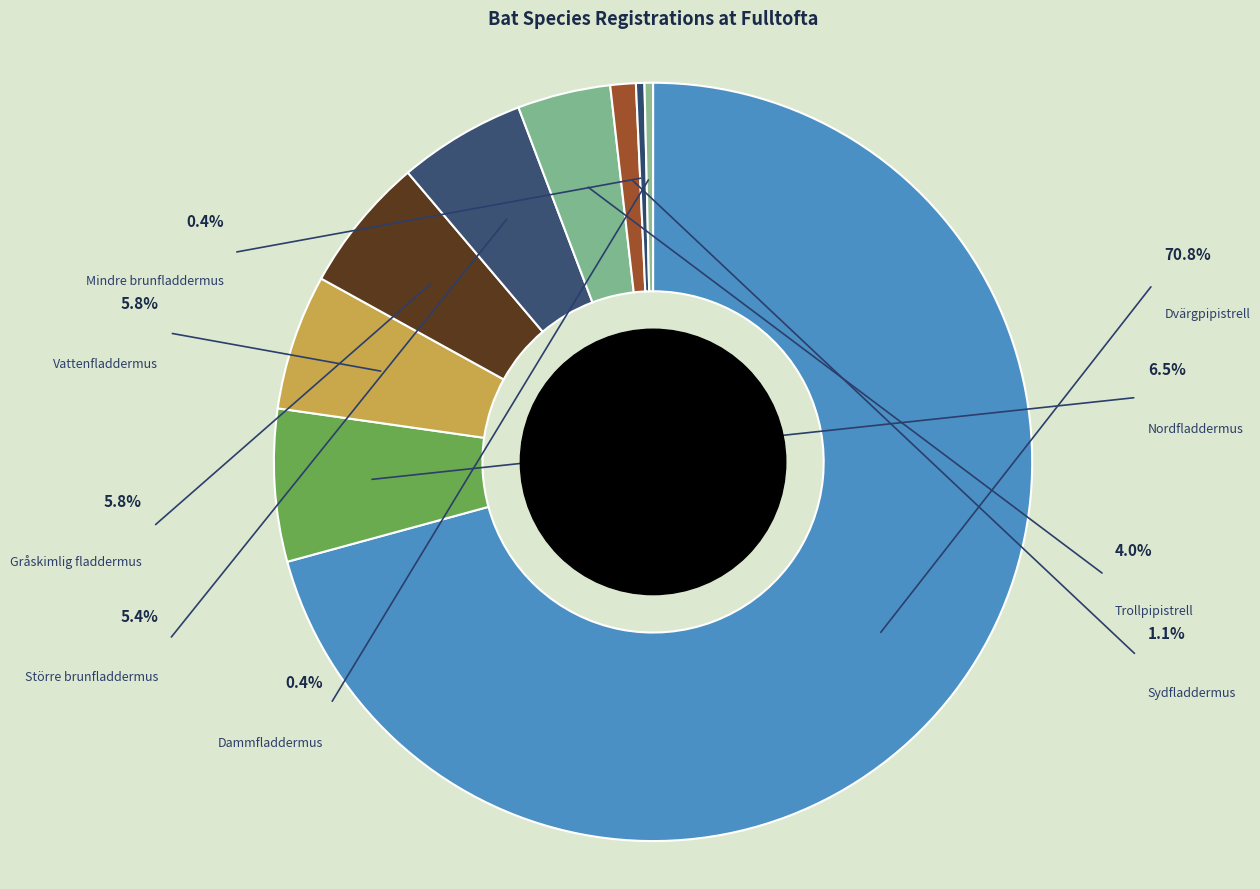

What percentage is NOT represented by Trollpipistrell?

96.0%